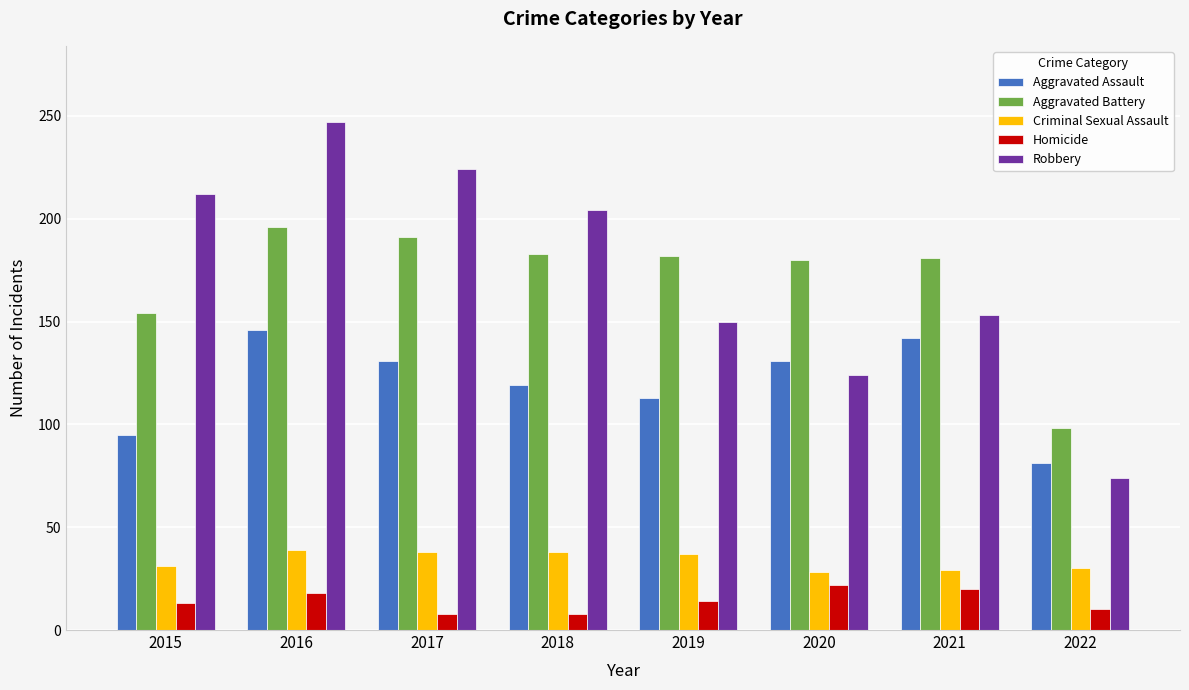

What is the total value across all series at 2021?

525